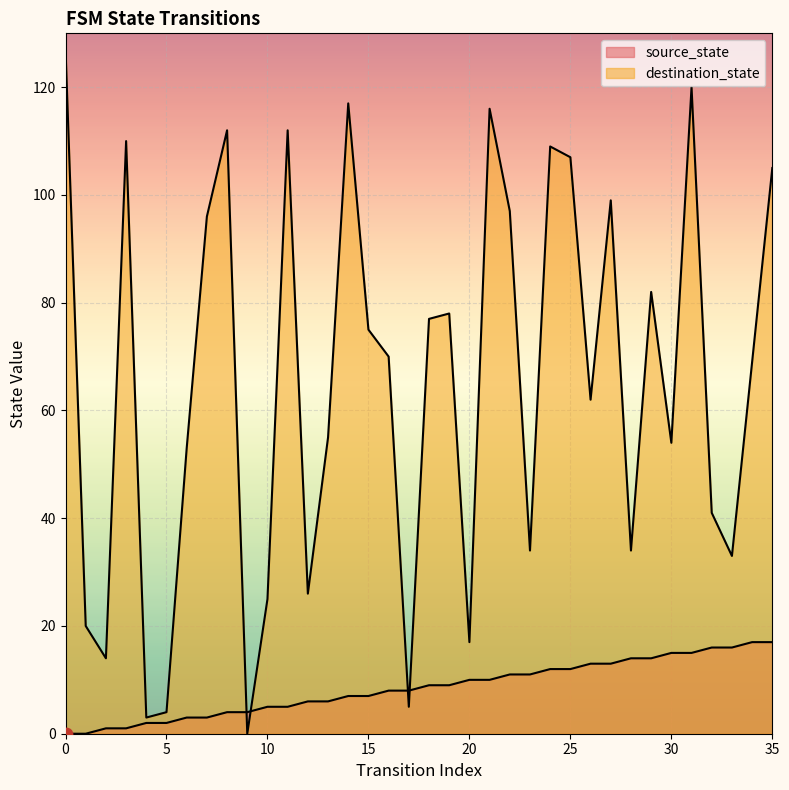

Which series has the largest total across all categories?

destination_state